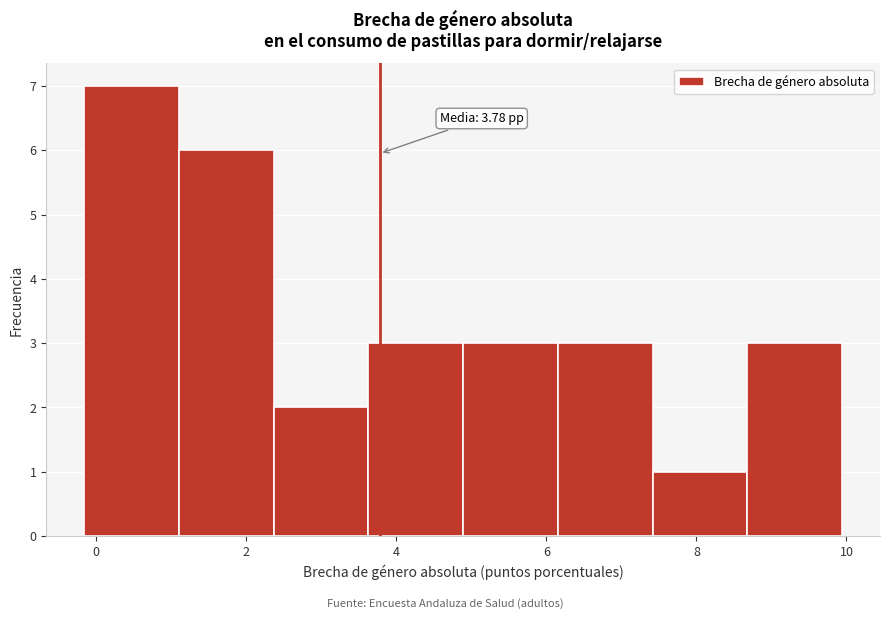

Which range on the x-axis has the tallest bar?

-0.2 to 1.2